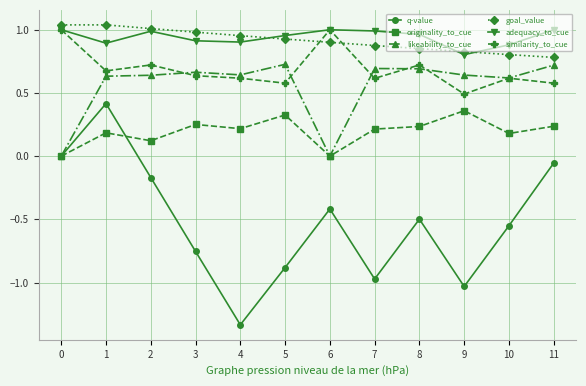

True or false: q-value has more than 1 points higher than both neighbors.

True